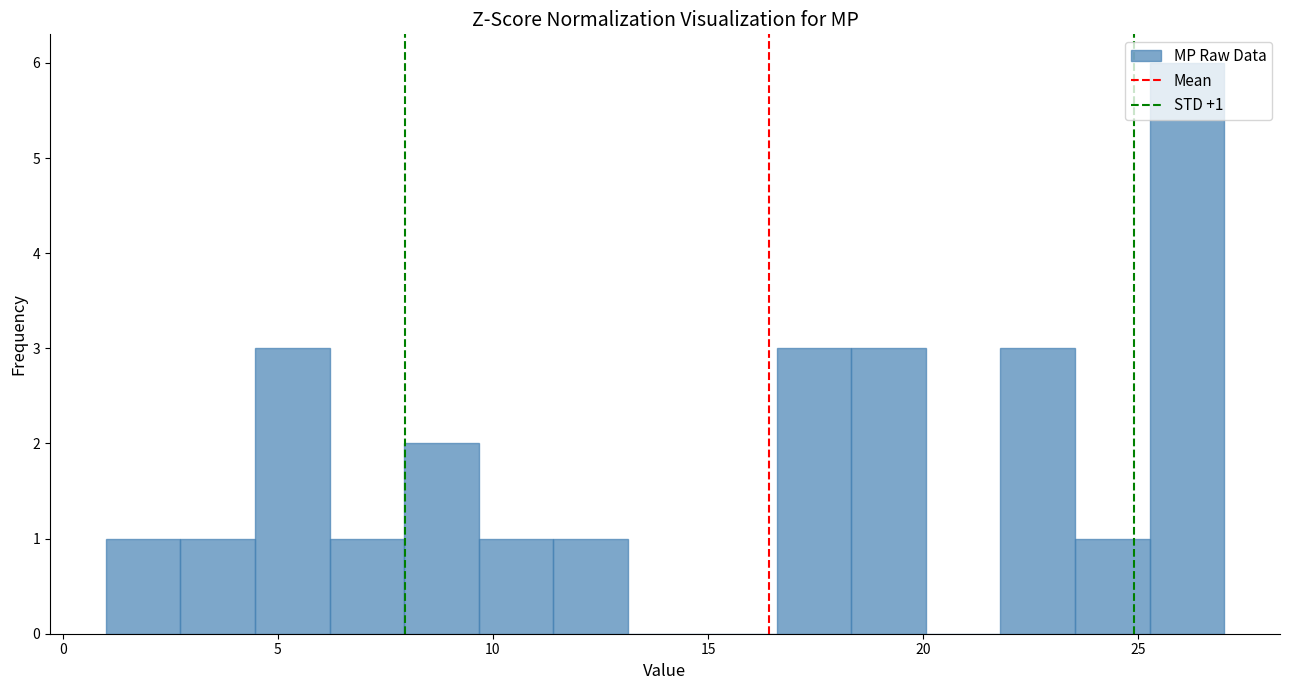

Read against the x-axis, roughly where is the centre of the tallest bar?

26.0